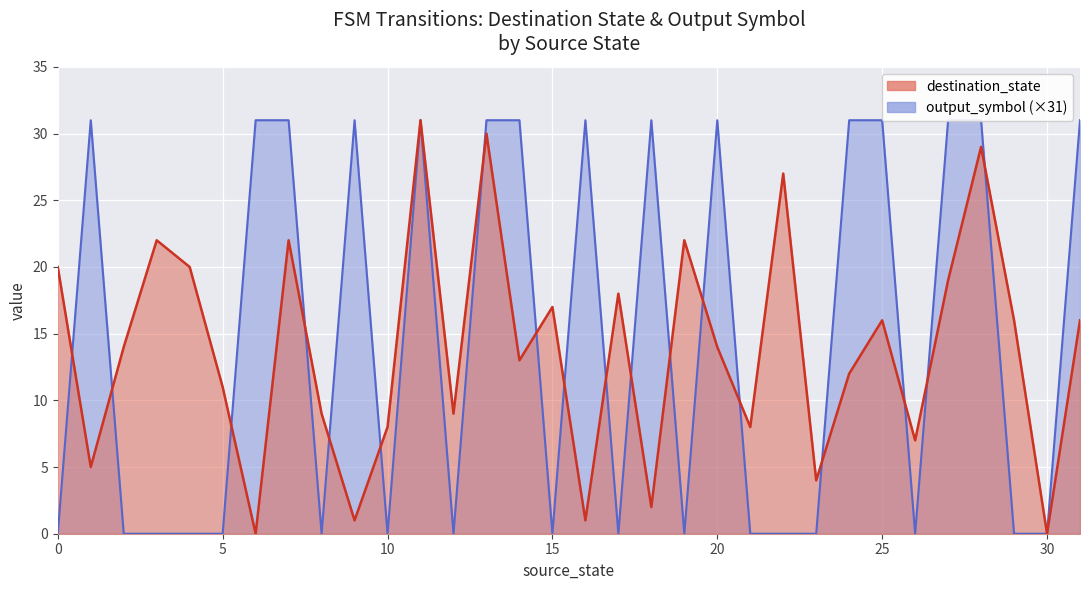

Rank the categories by output_symbol value from lowest to highest.

0, 2, 3, 4, 5, 8, 10, 12, 15, 17, 19, 21, 22, 23, 26, 29, 30, 1, 6, 7, 9, 11, 13, 14, 16, 18, 20, 24, 25, 27, 28, 31